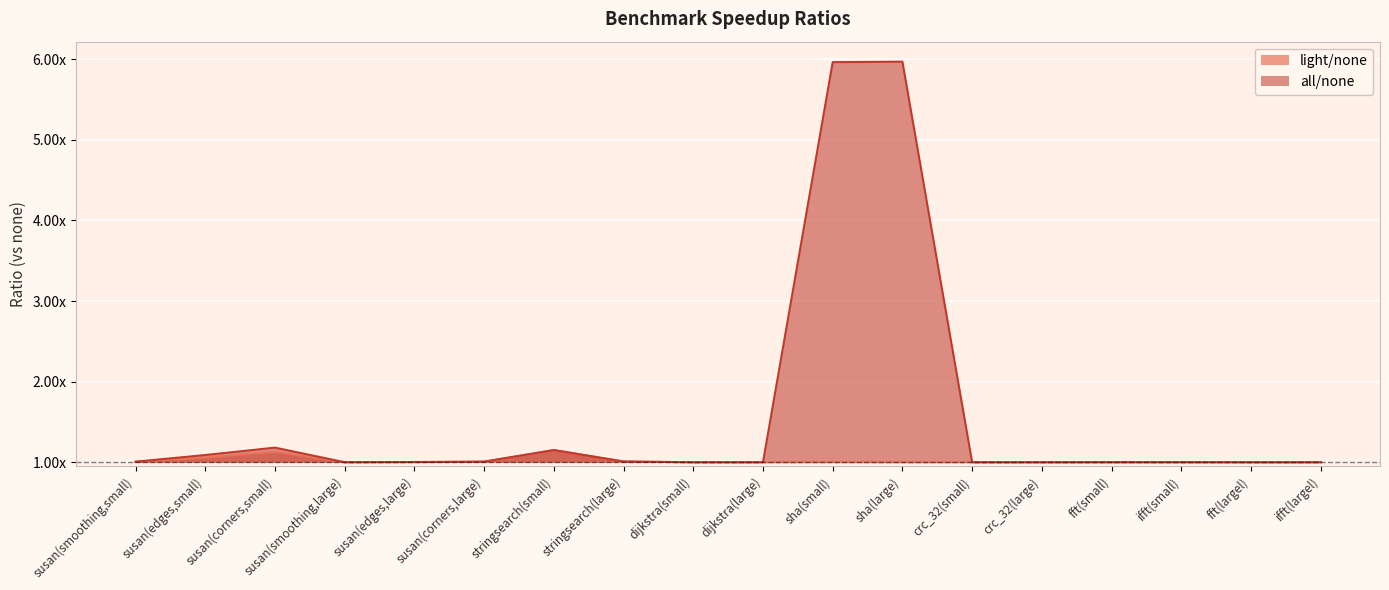

What position from the right is susan(corners,small)?

16